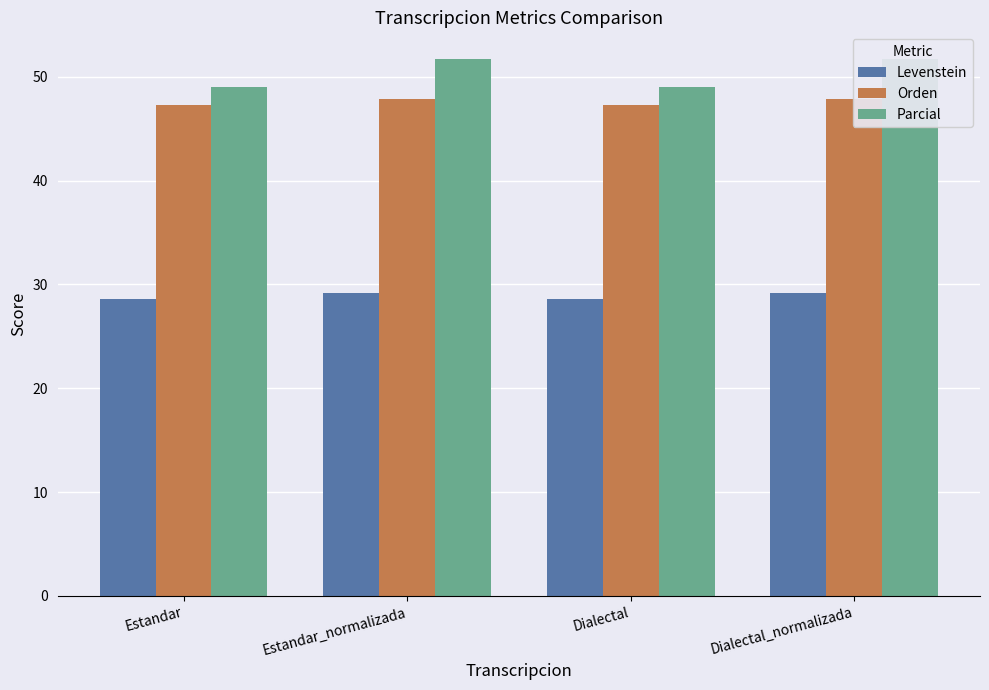

Which series has the widest spread of values?

Parcial